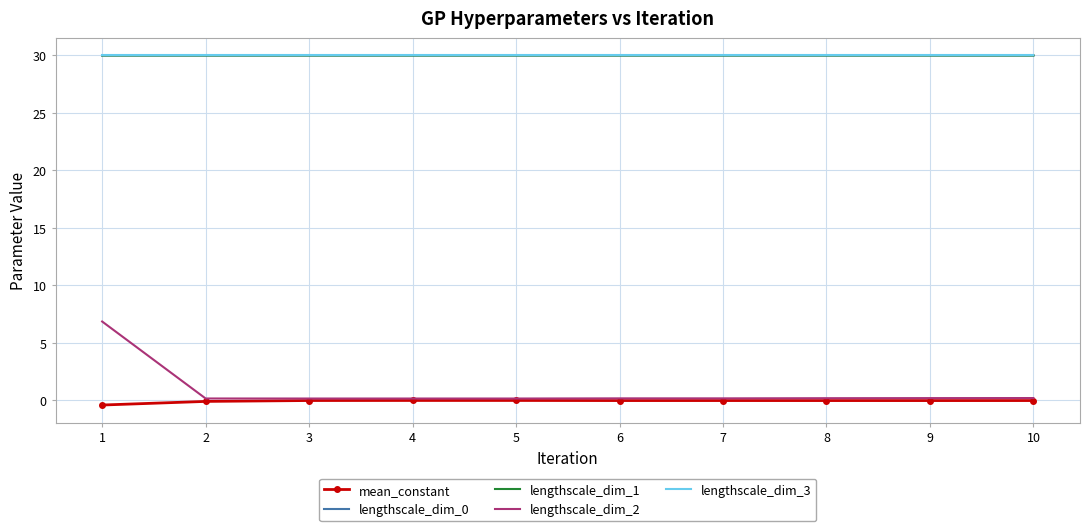

What is the maximum value shown in the chart?

30.0